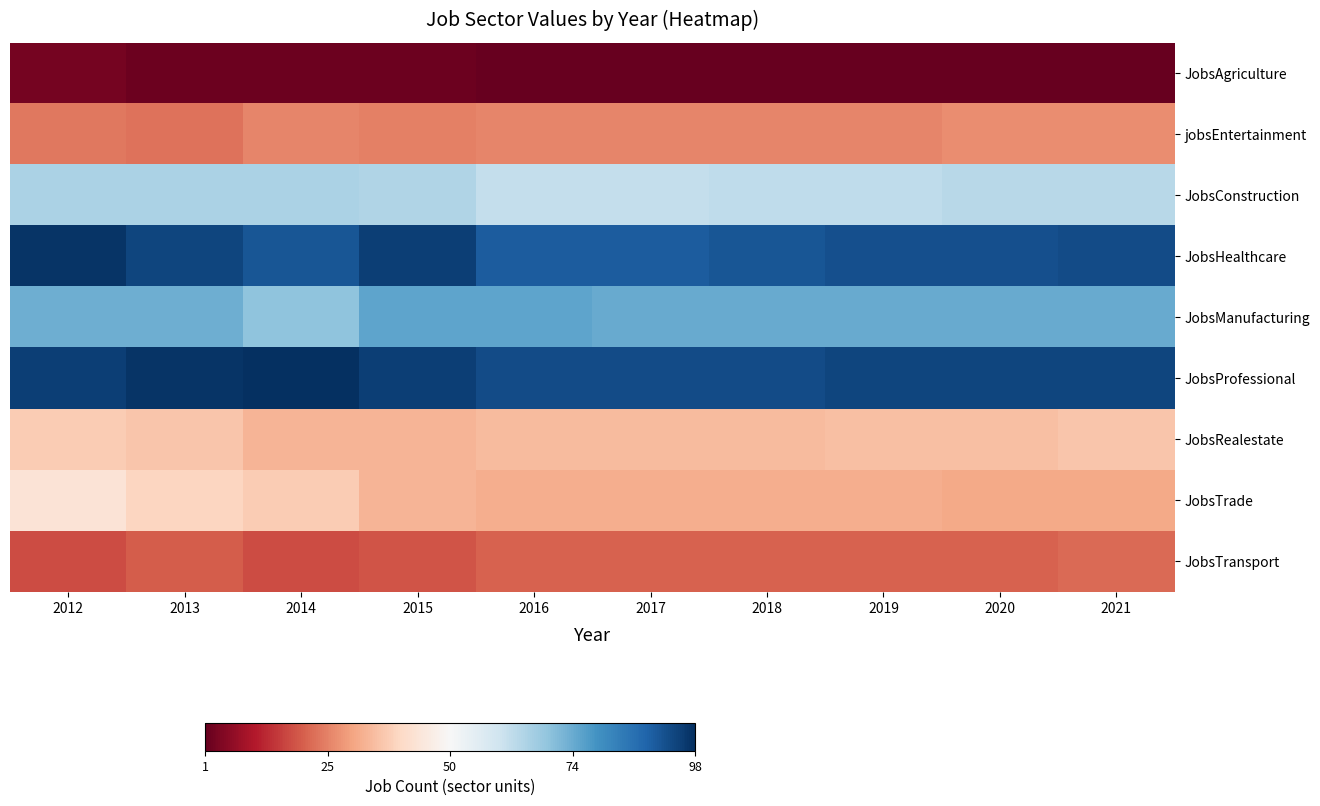

Which category has the lowest value across all series?

2016